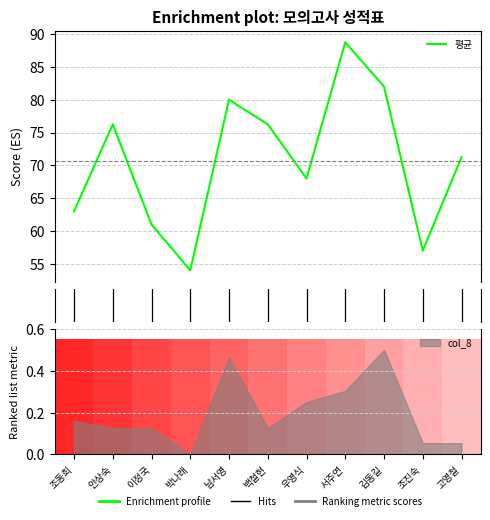

What is the difference between the second highest and second lowest values?

25.0